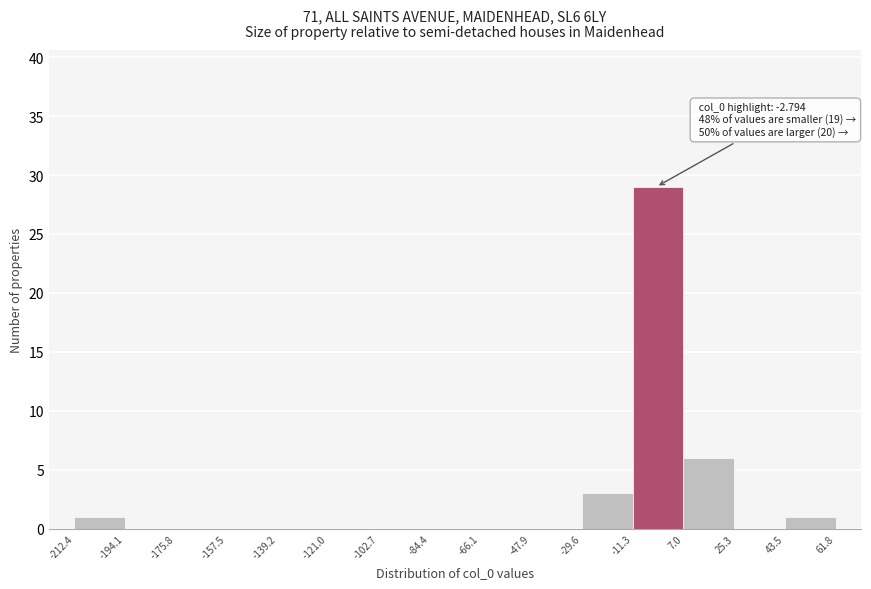

Which range on the x-axis has the tallest bar?

-11.3 to 7.0